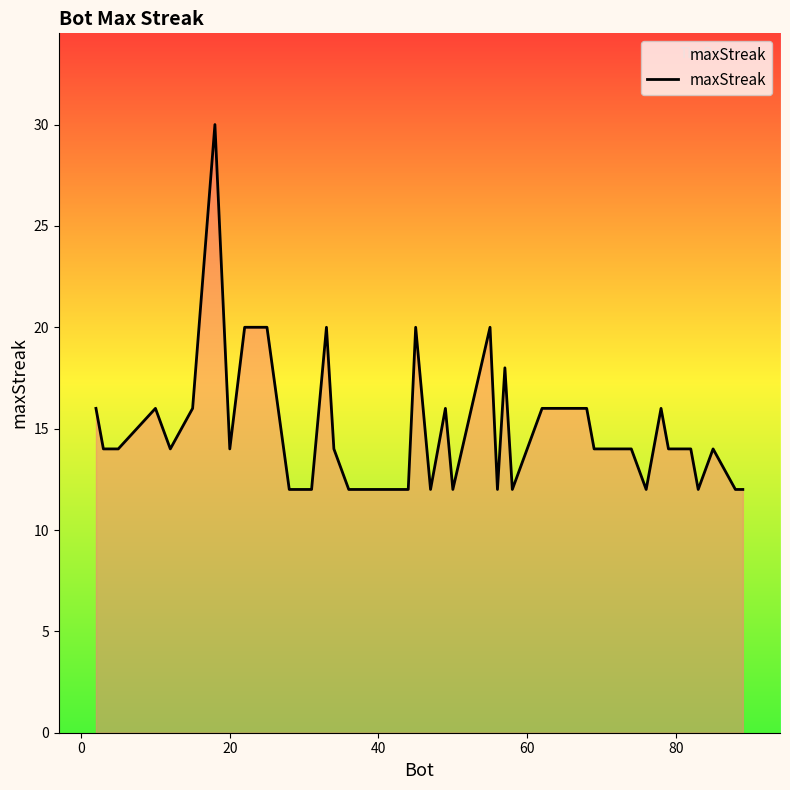

What is the minimum value shown in the chart?

12